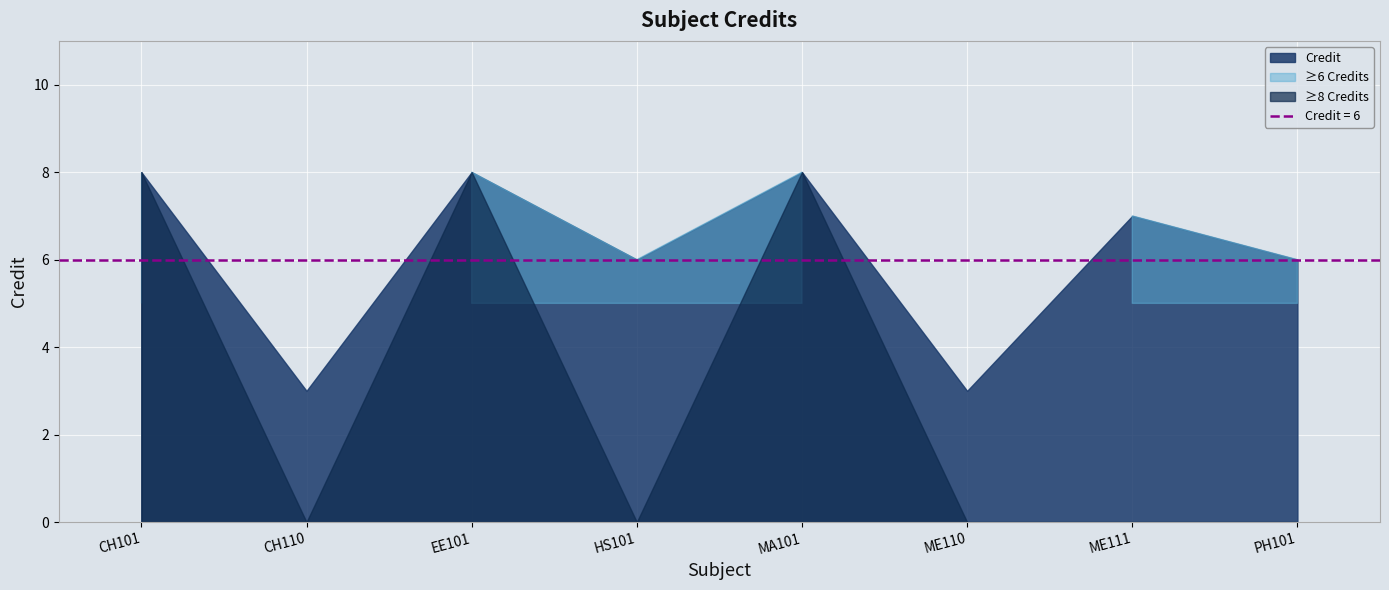

List the labels in order of value, smallest first.

CH110, ME110, HS101, PH101, ME111, CH101, EE101, MA101